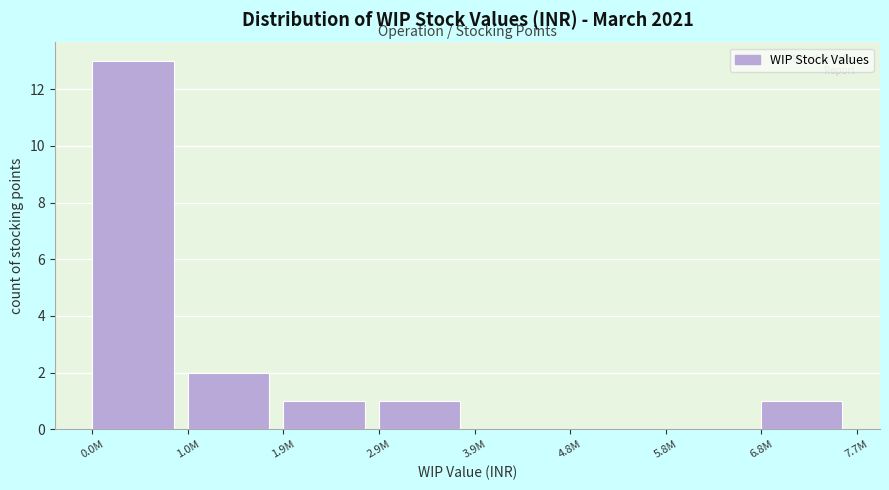

Reading left to right, what are all the values shown in this chart?

0.0M=13	1.0M=2	1.9M=1	2.9M=1	3.9M=0	4.8M=0	5.8M=0	6.8M=1